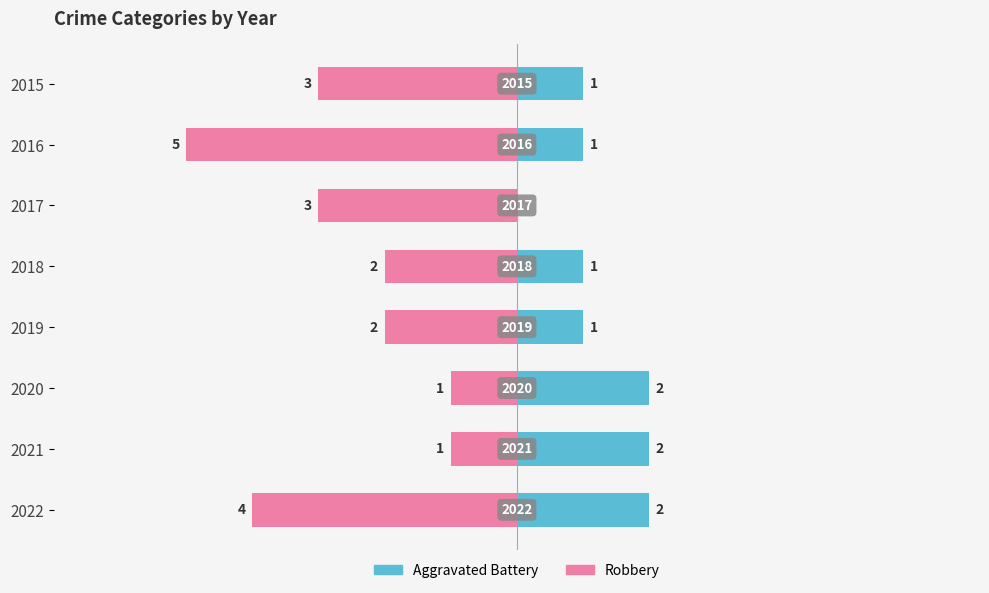

Is it true that Robbery equals -1 at 2020?

False